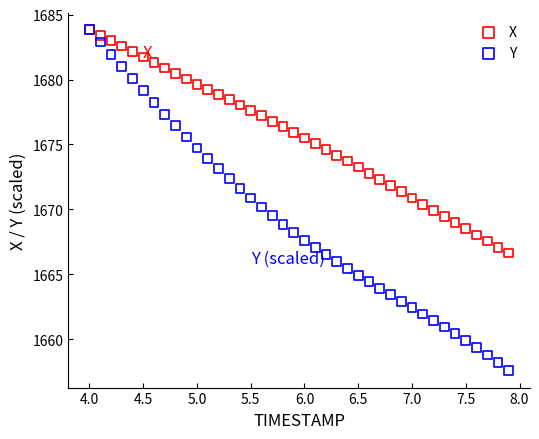

What are all the series names shown in the legend?

X, Y